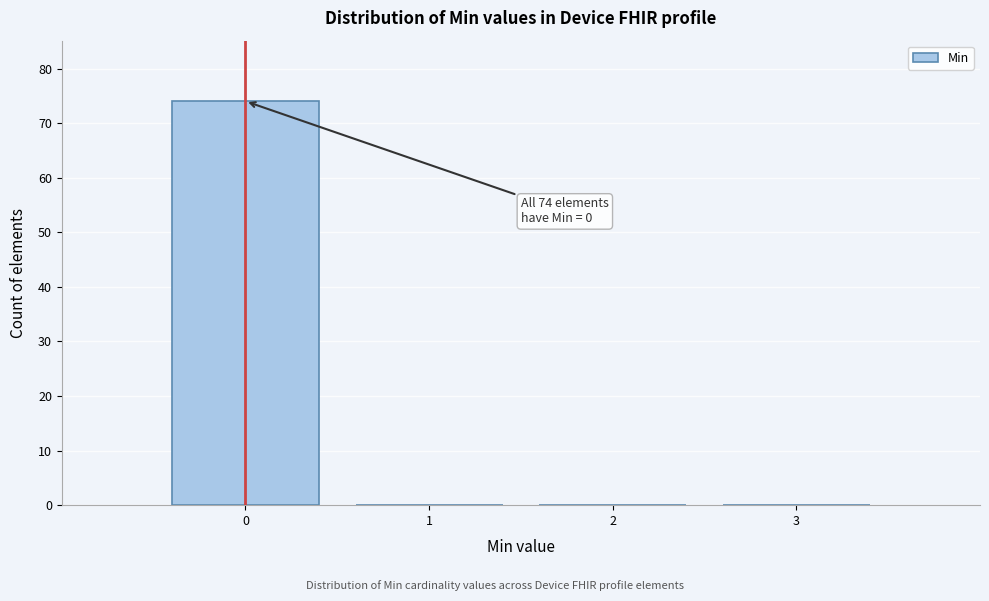

Which range on the x-axis has the tallest bar?

-0.5 to 0.5